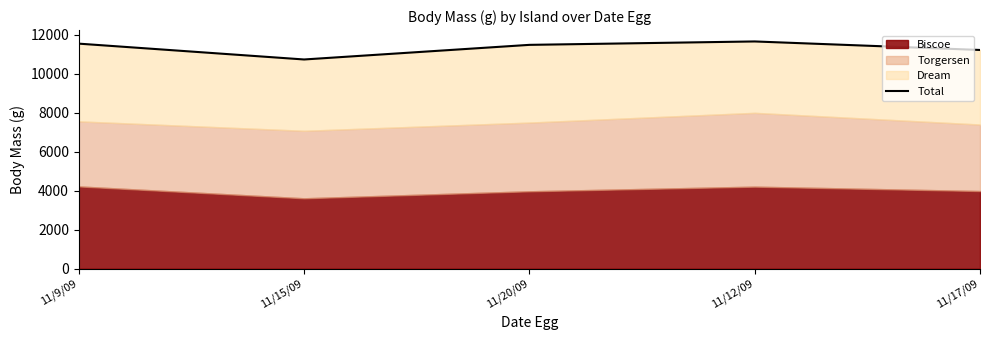

List the labels in order of value, smallest first.

11/15/09, 11/17/09, 11/20/09, 11/9/09, 11/12/09